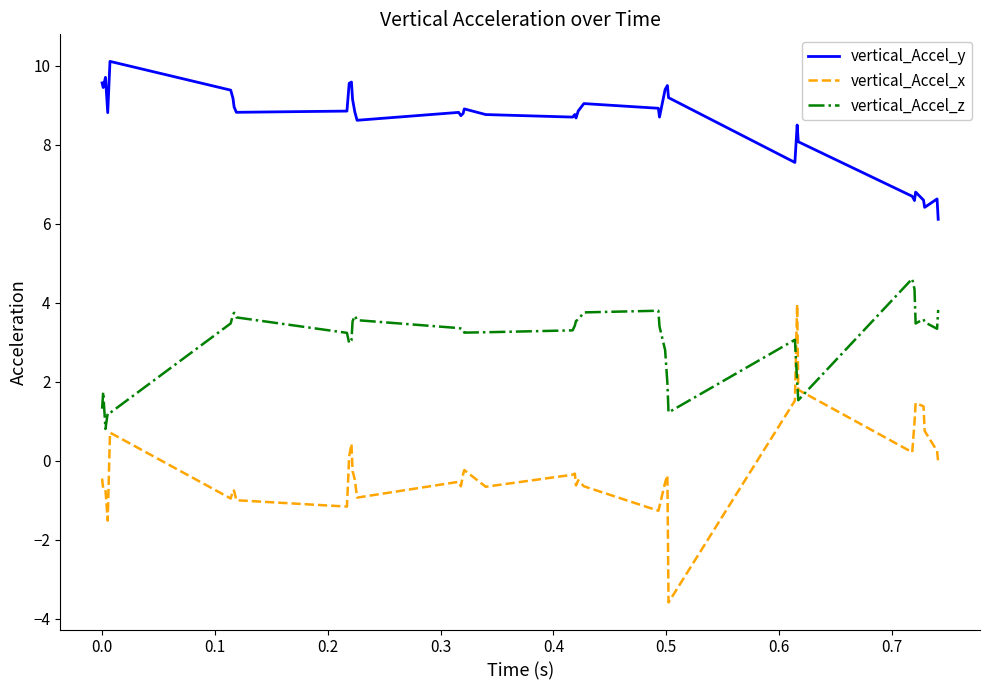

Rank the series by their maximum value, from lowest to highest.

vertical_Accel_x, vertical_Accel_z, vertical_Accel_y